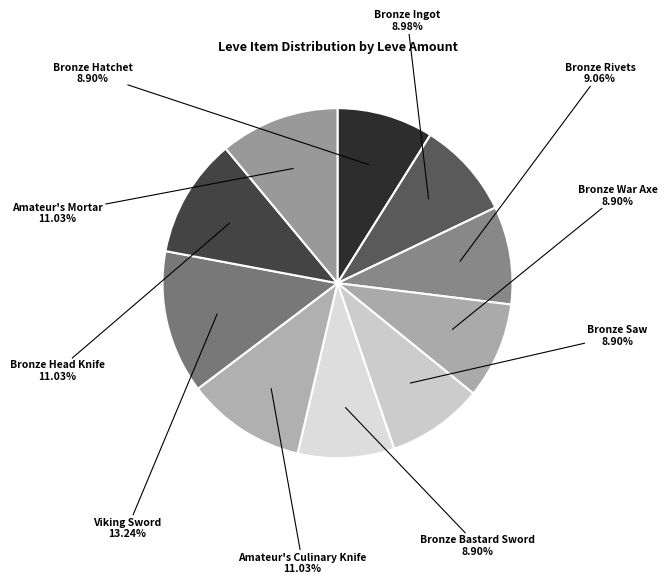

Count the number of slices in the pie.

10